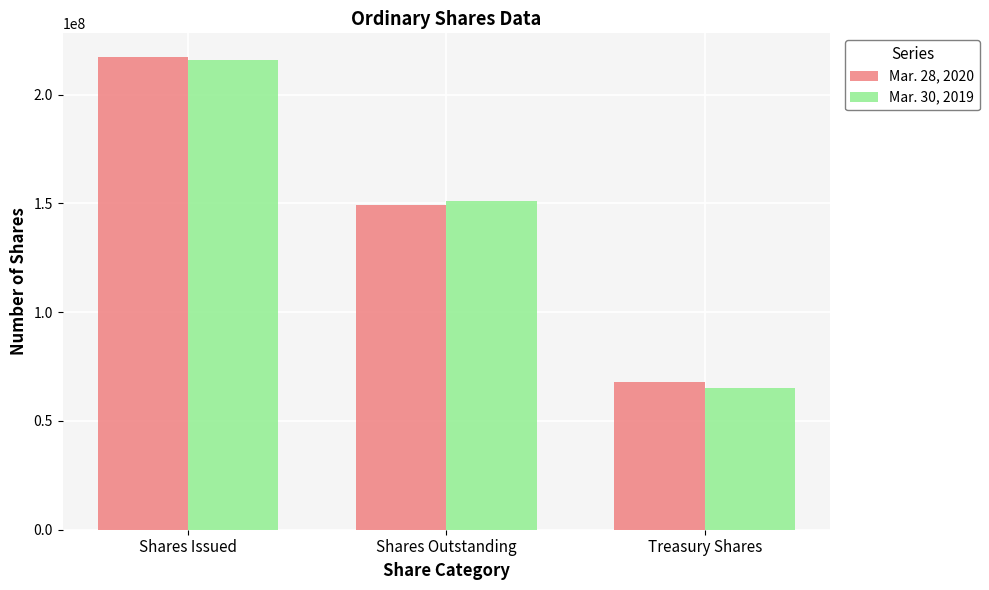

How many bars are there in each group?

2